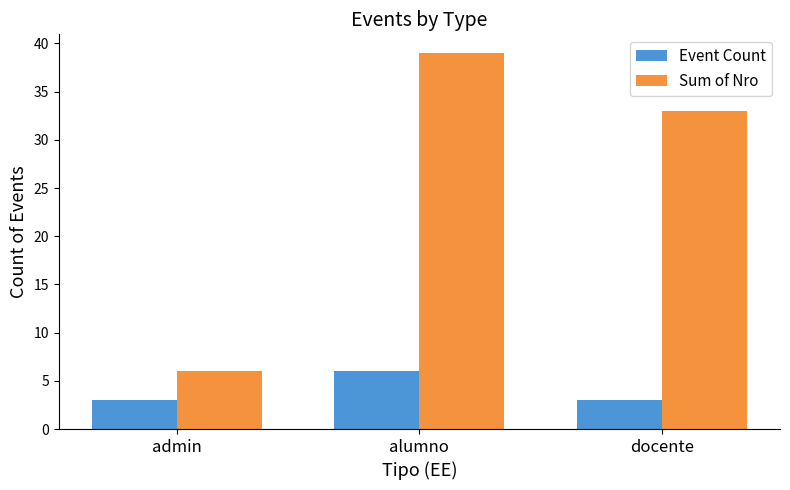

Rank the series by their average value, from highest to lowest.

Sum of Nro, Event Count